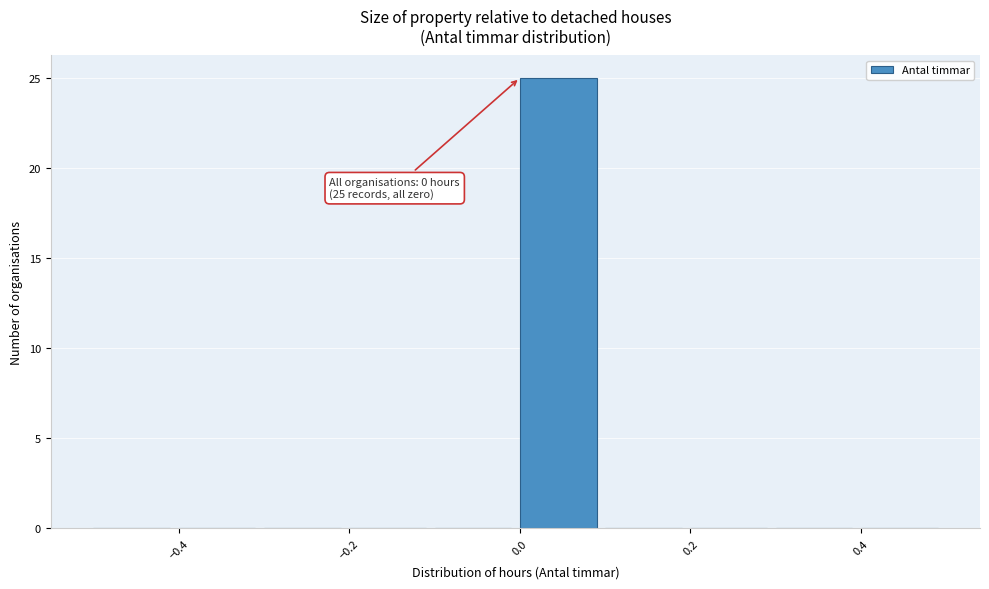

Over which range of the x-axis is the bar tallest?

0.0 to 0.1